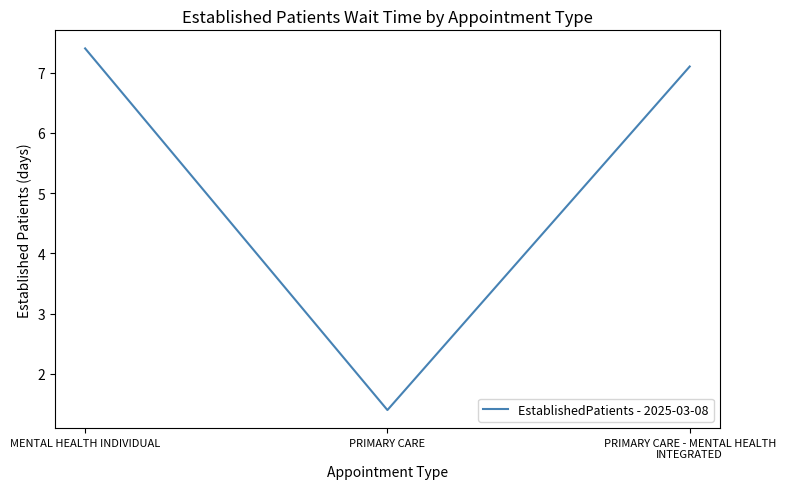

At which label does the data first exceed 7?

MENTAL HEALTH INDIVIDUAL